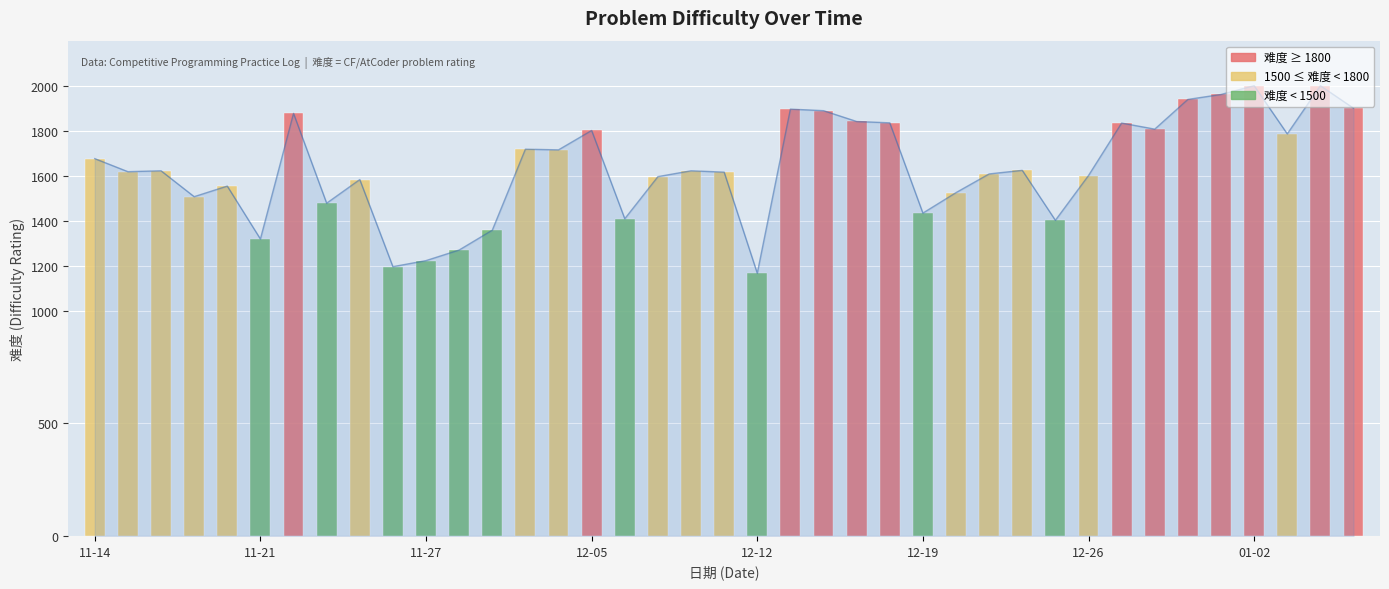

Count the number of data series in this chart.

1